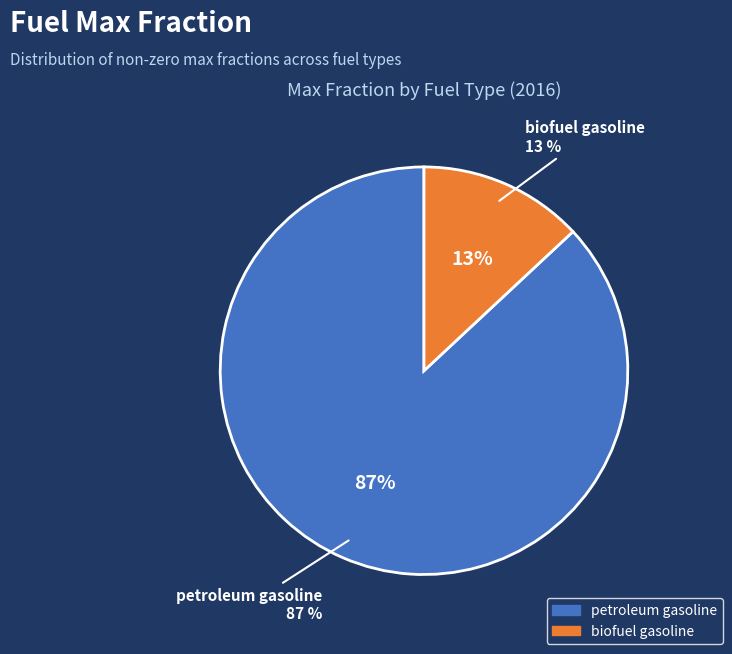

What percentage is the petroleum gasoline slice, to the nearest percent?

87%